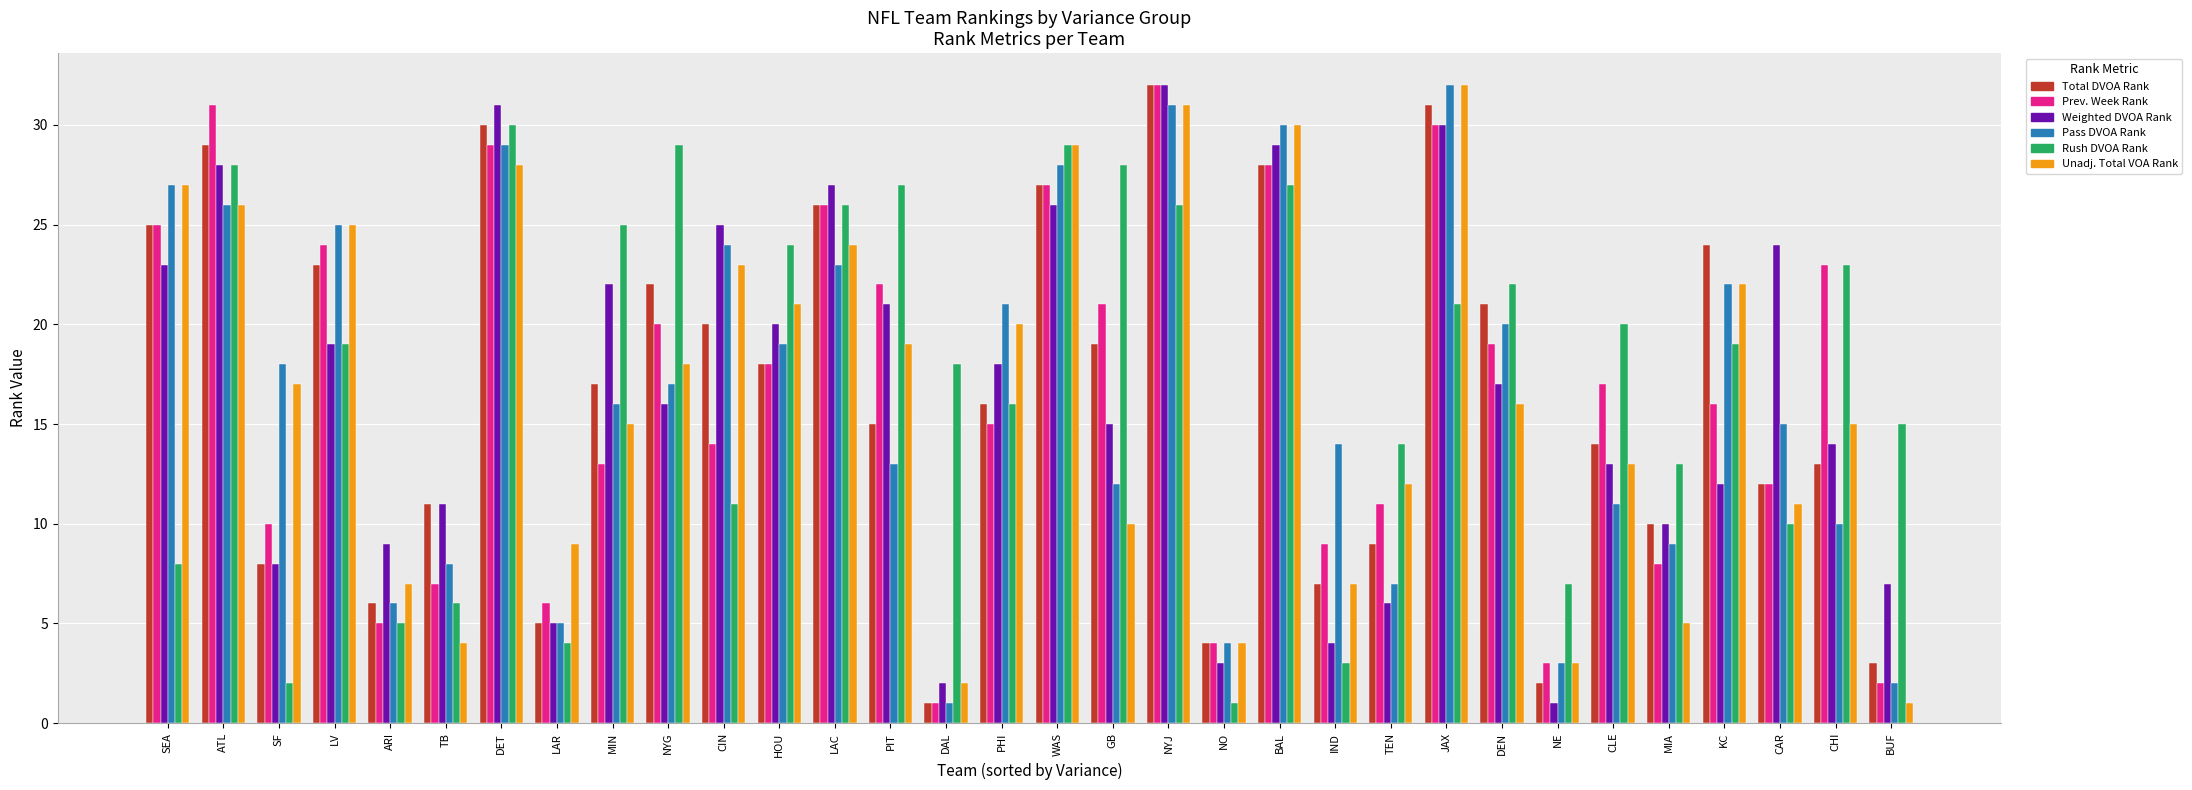

At which label is Rush DVOA Rank closest to 15?

BUF